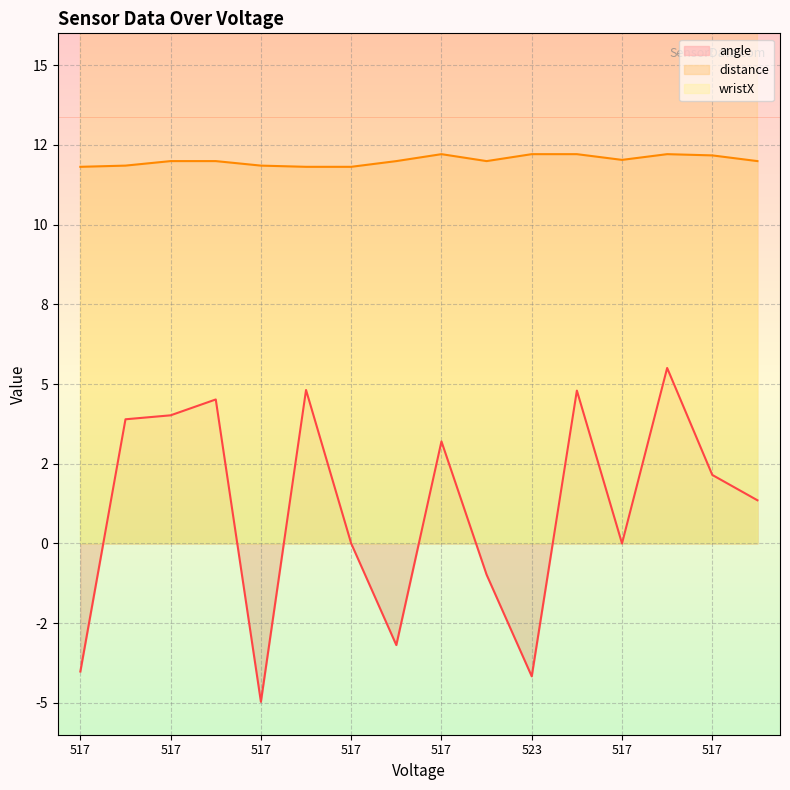

How many lines are shown in the chart?

3